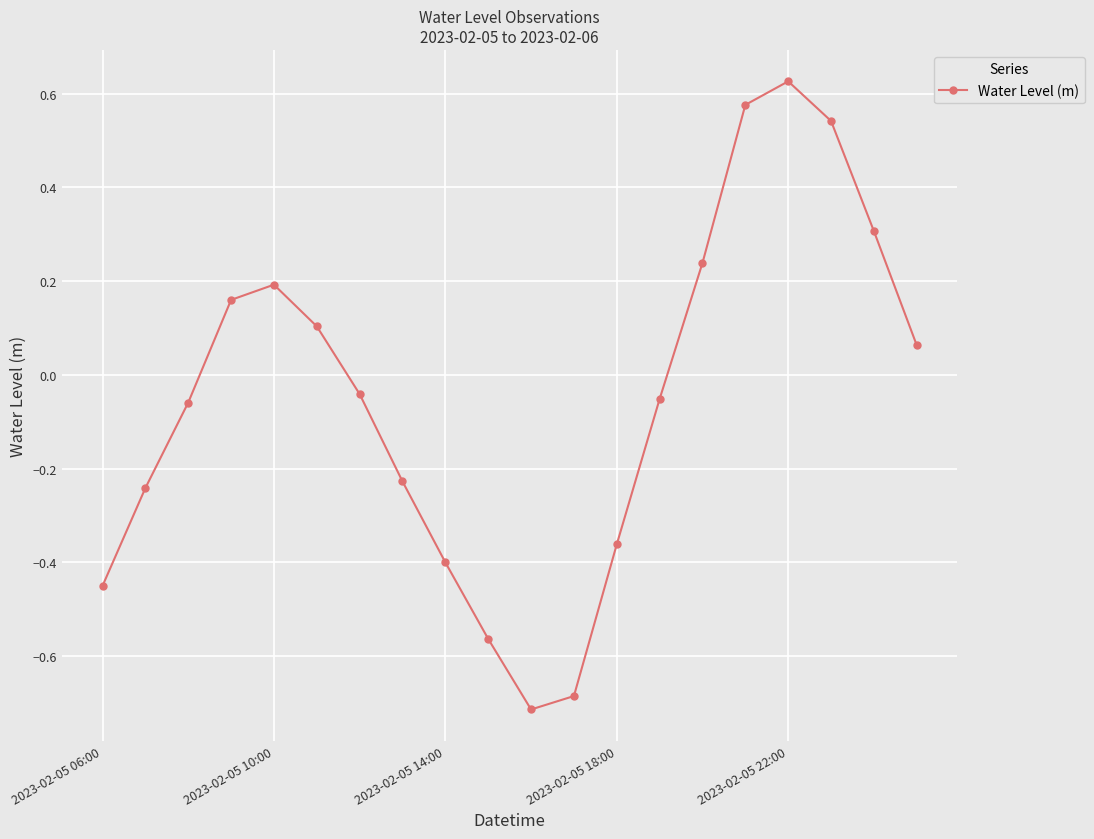

What is the sum of all values?

-1.0